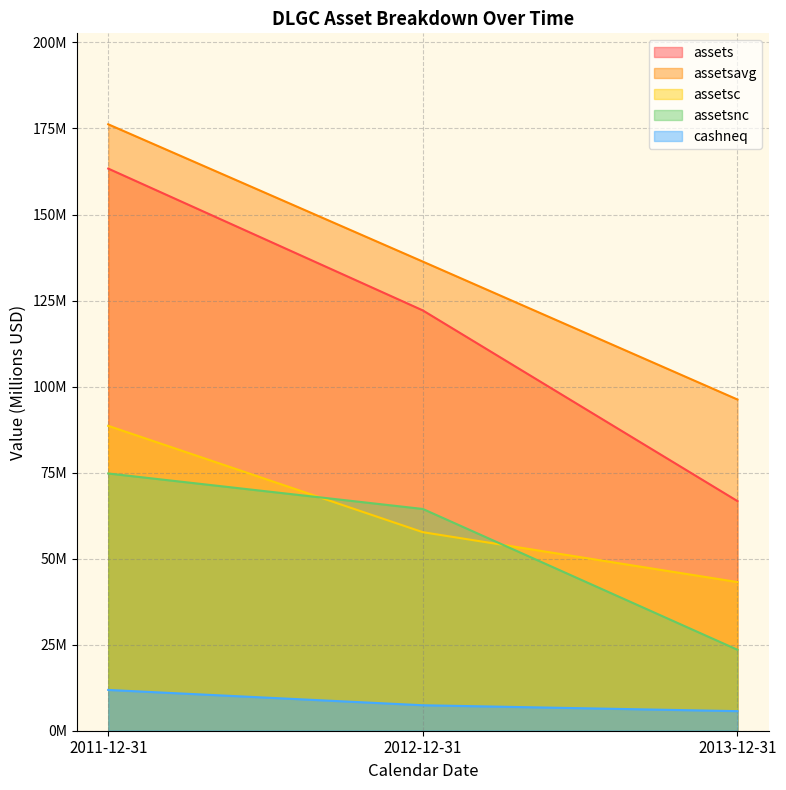

Where does the cashneq series first go above 7?

2011-12-31